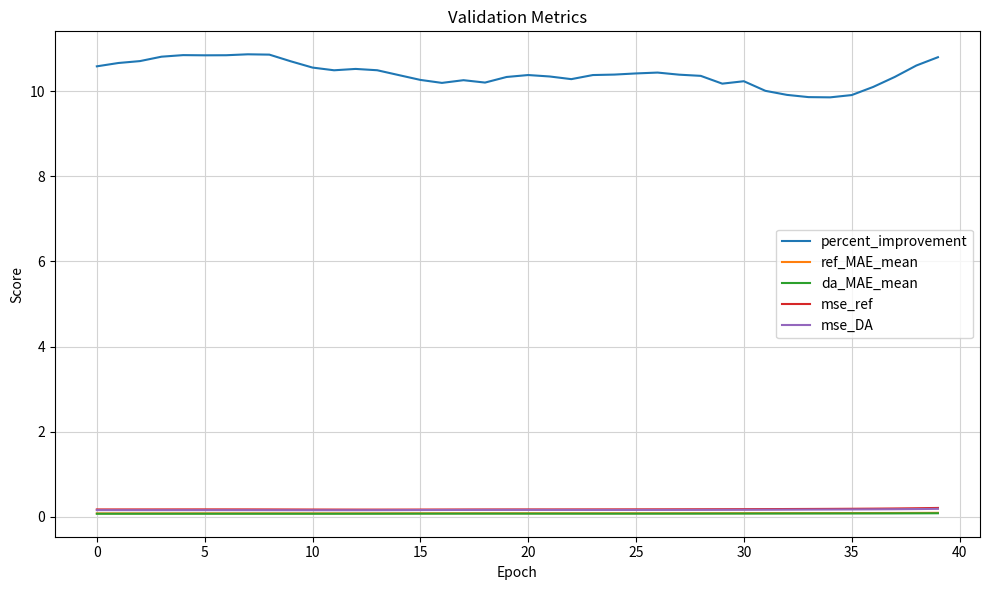

In percent_improvement, how many points are higher than both neighbors (excluding endpoints)?

7